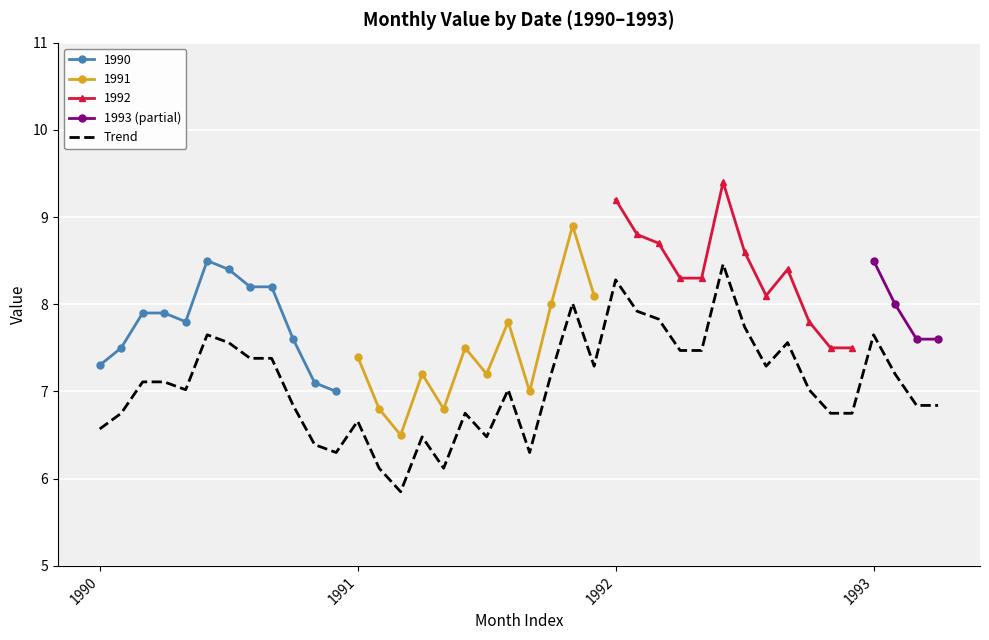

What is the value of the 1990 point at the 12th from the left?

7.0